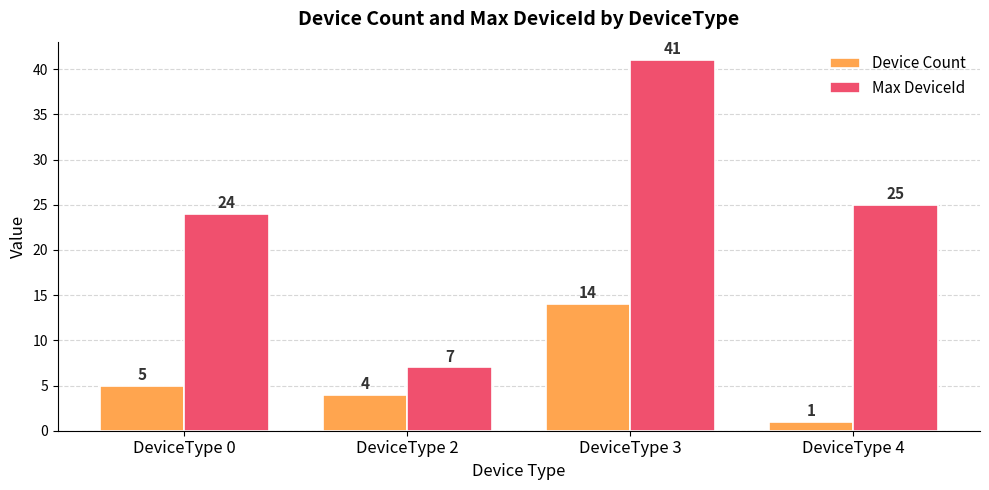

Is it true that Max DeviceId equals 25 at DeviceType 4?

True